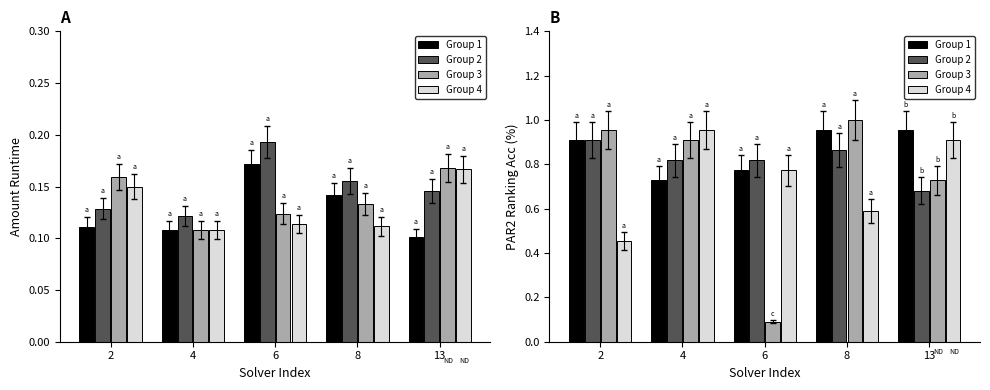

What is the approximate value of Group 3 at 13?

0.7